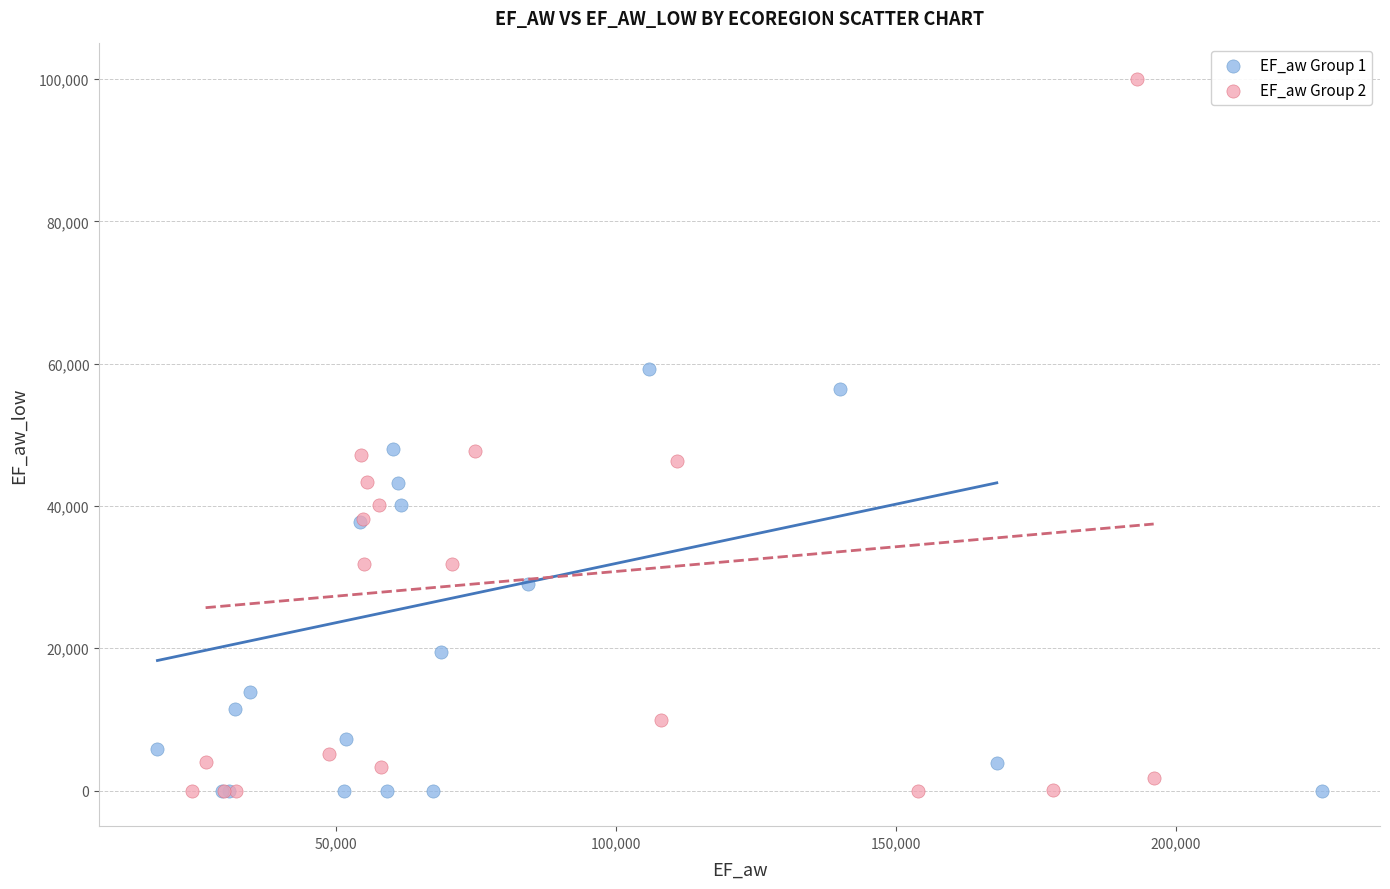

Which series reaches the maximum Y coordinate?

EF_aw Group 2